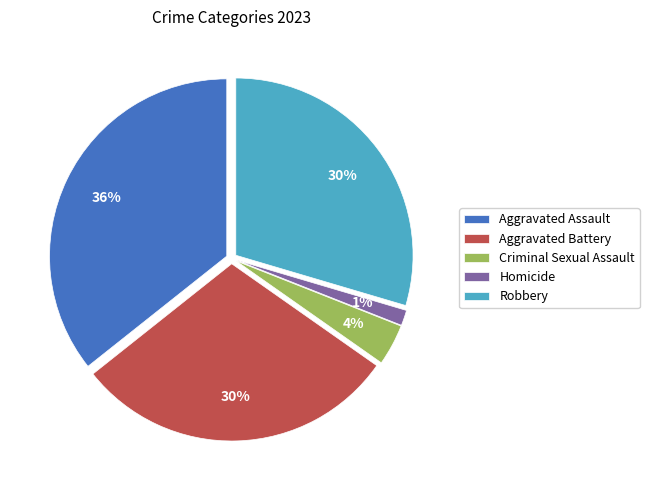

Which category has the biggest portion of the pie?

Aggravated Assault